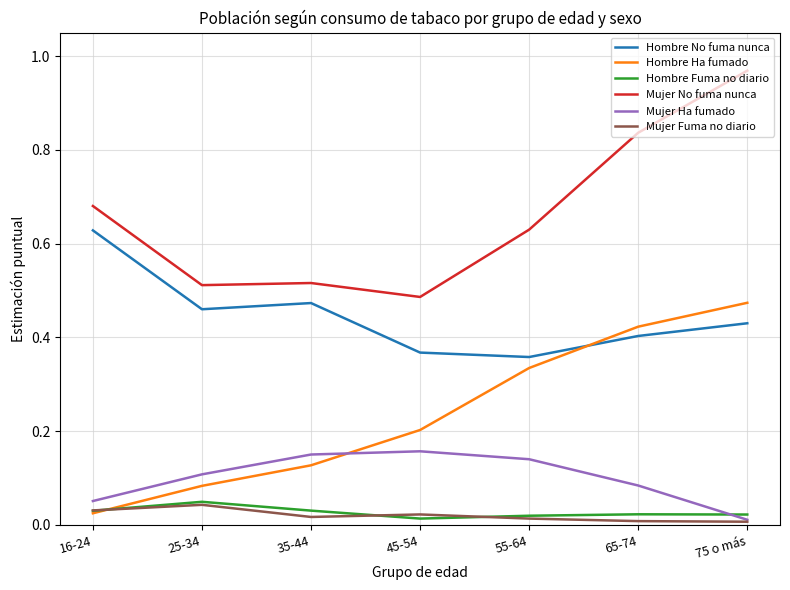

How many categories are shown in the chart?

7